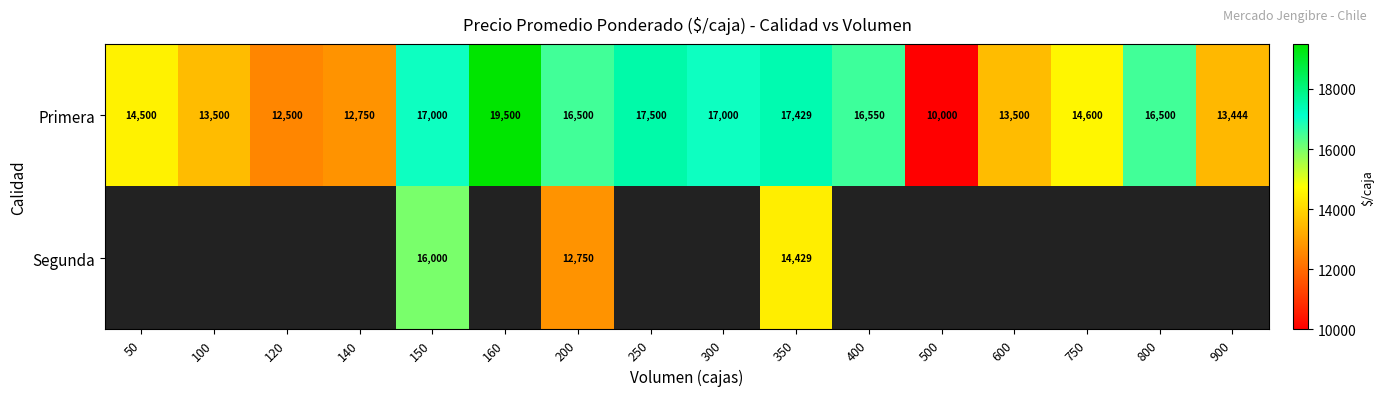

How many series are shown in this chart?

2